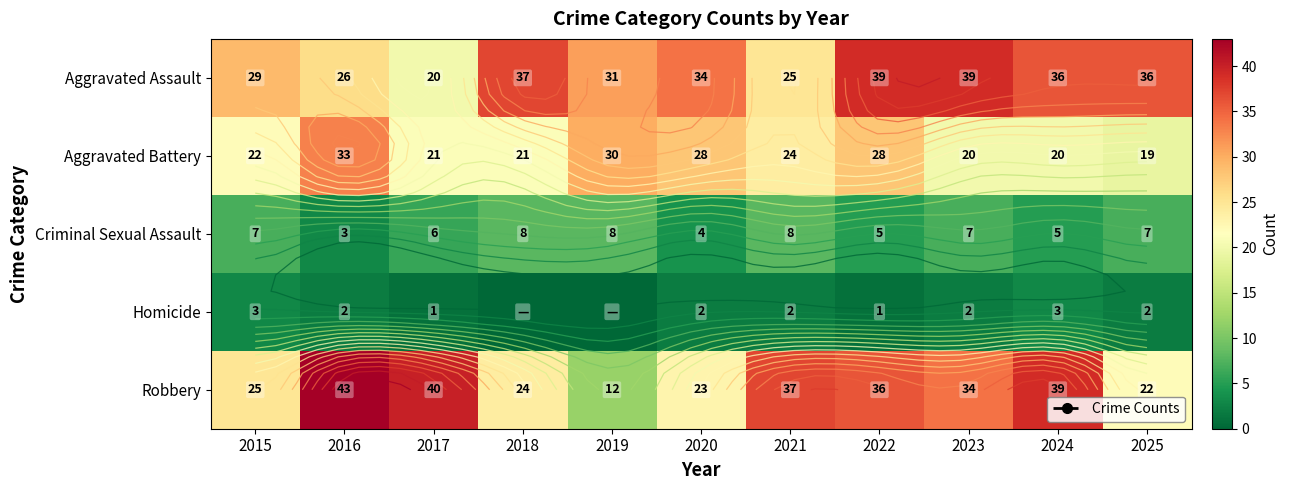

At which category is the sum across all series the highest?

2022